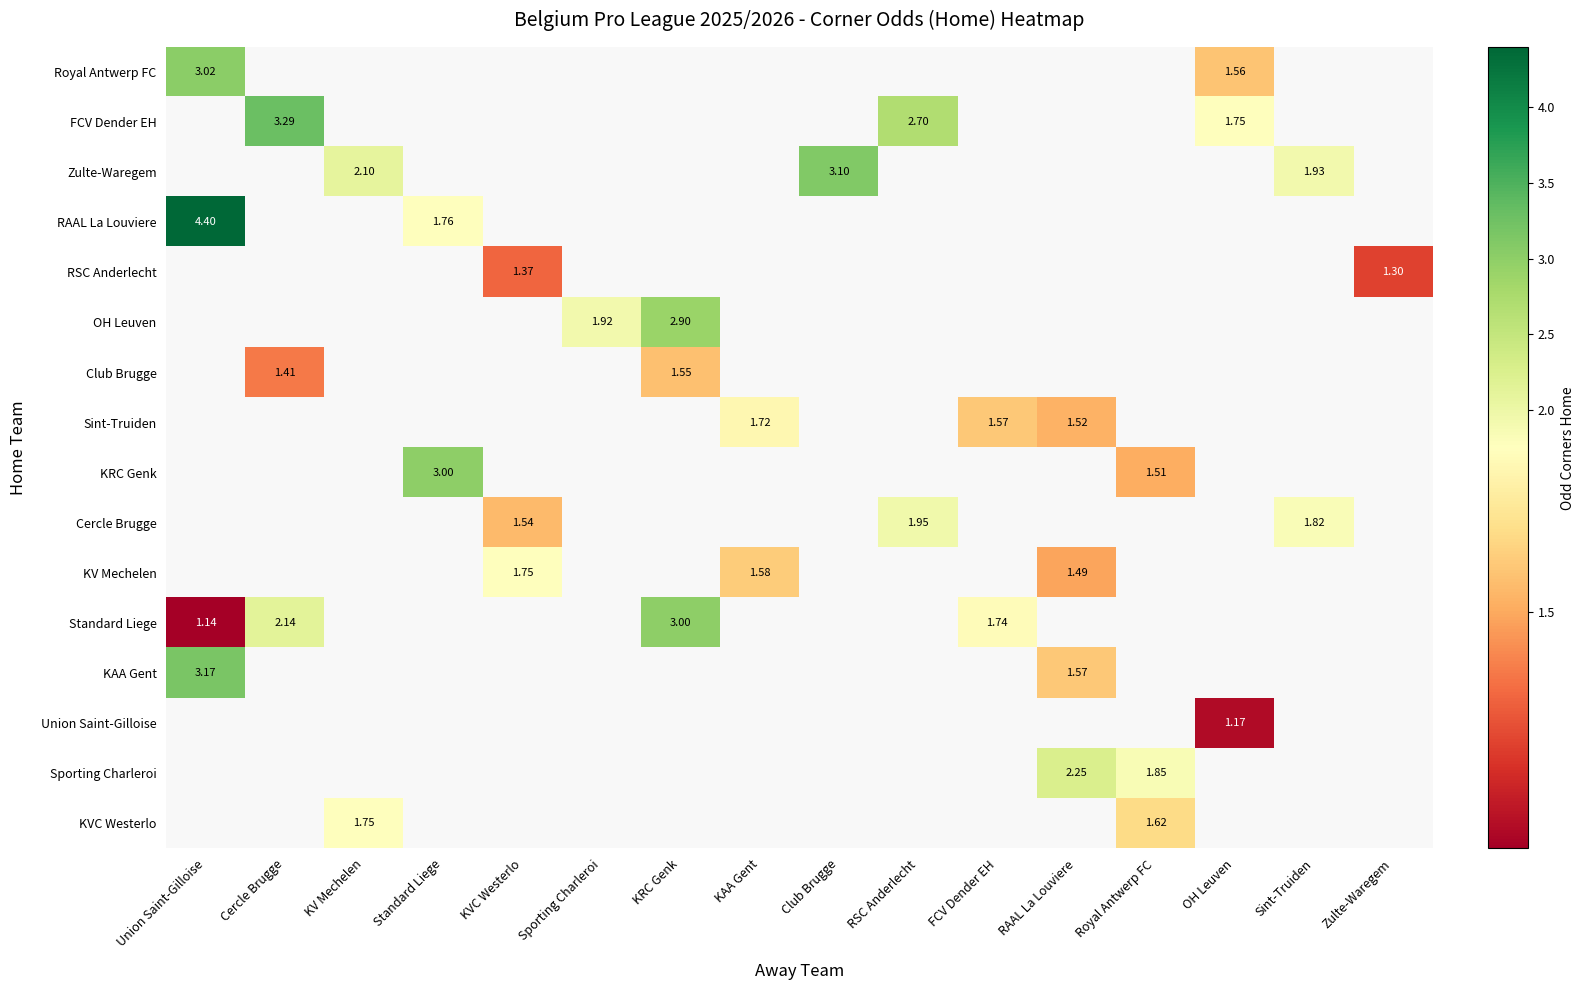

Between OH Leuven and Sporting Charleroi, which is larger?

Sporting Charleroi